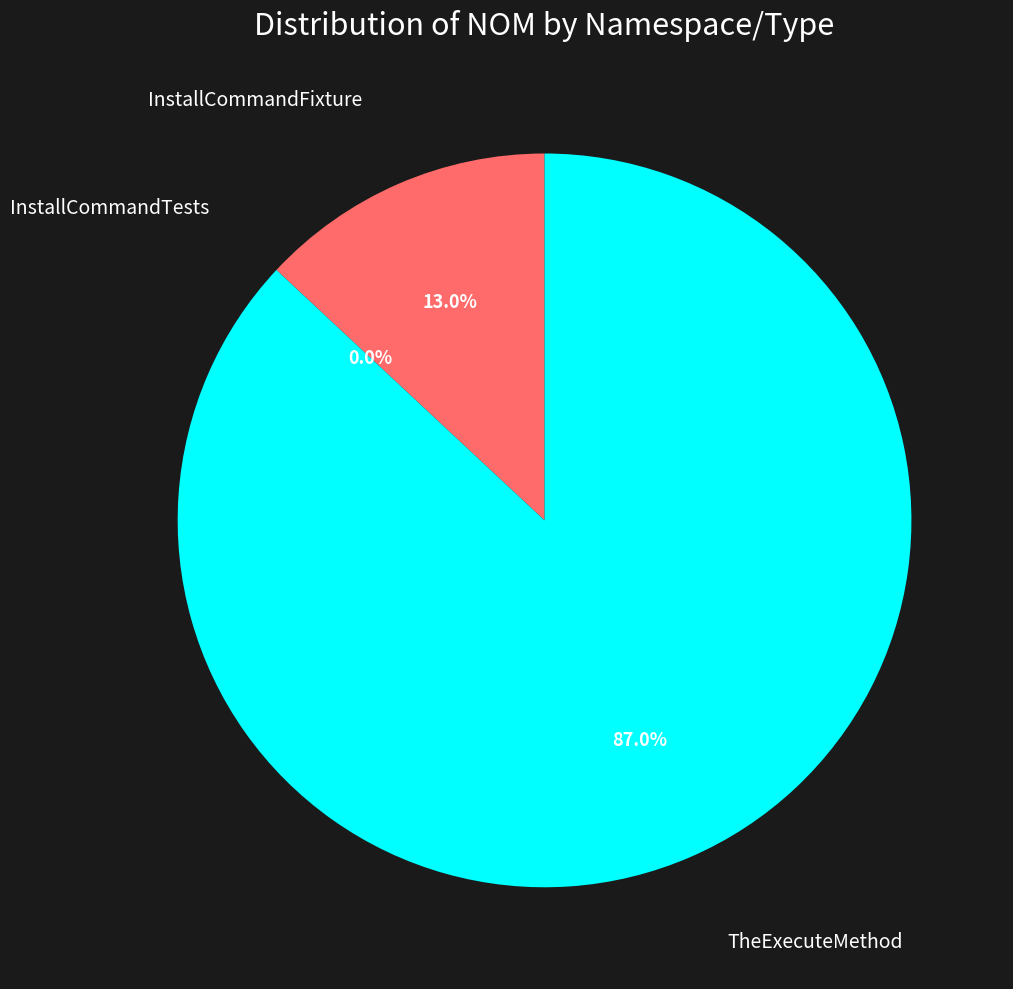

How many slices are in this pie chart?

3